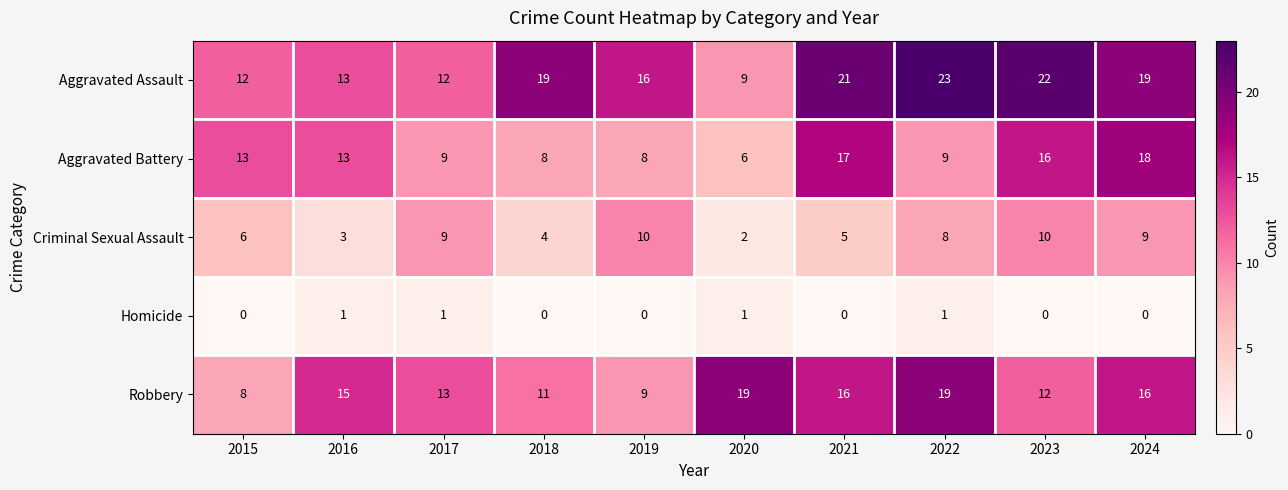

What is the approximate value of Aggravated Assault at 2018, to the nearest 5?

20